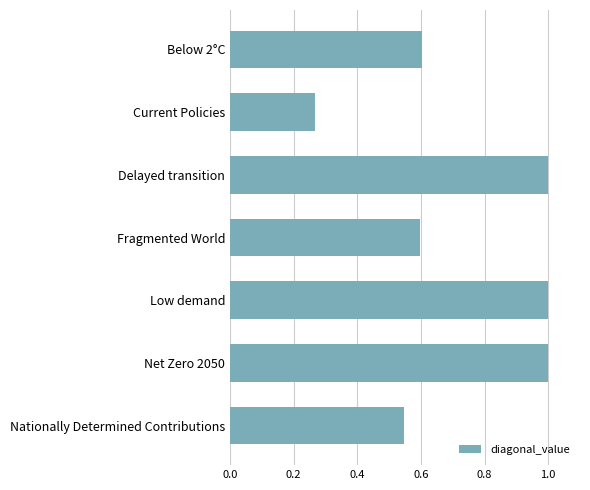

What is the difference between the second highest and minimum values?

0.7